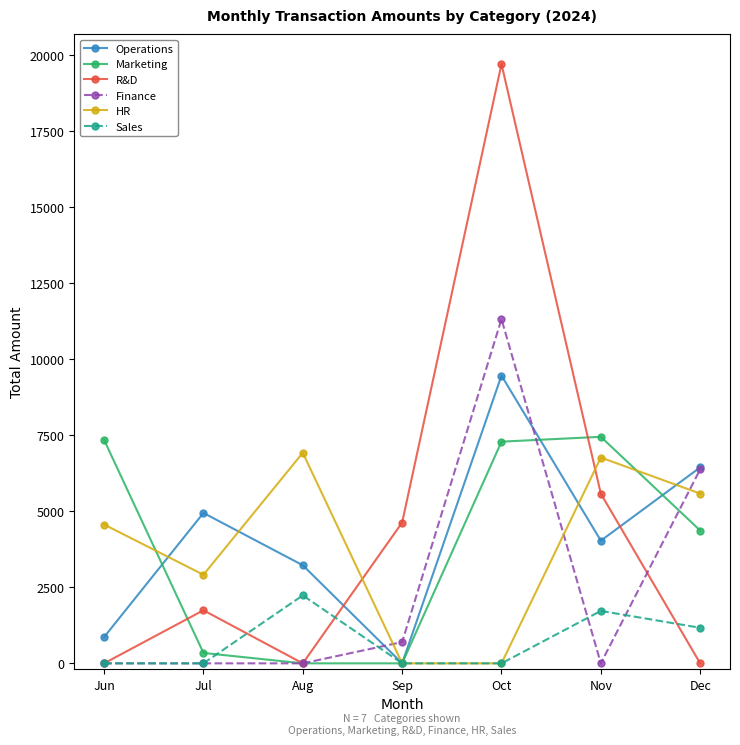

Which series has the widest spread of values?

R&D